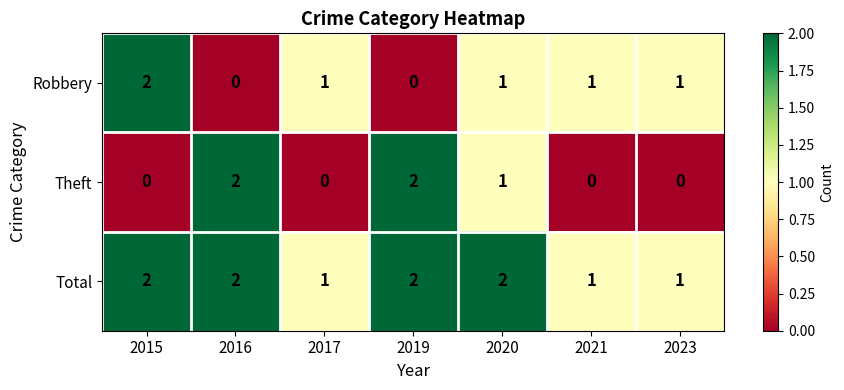

At which label is Theft closest to 1?

2020